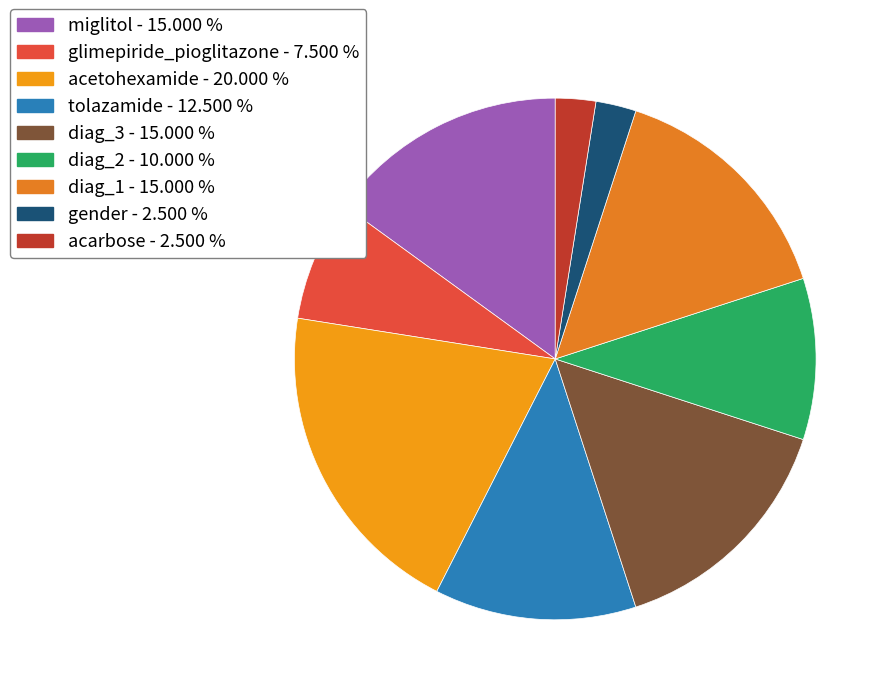

How much of the chart is everything except glimepiride_pioglitazone?

92.5%